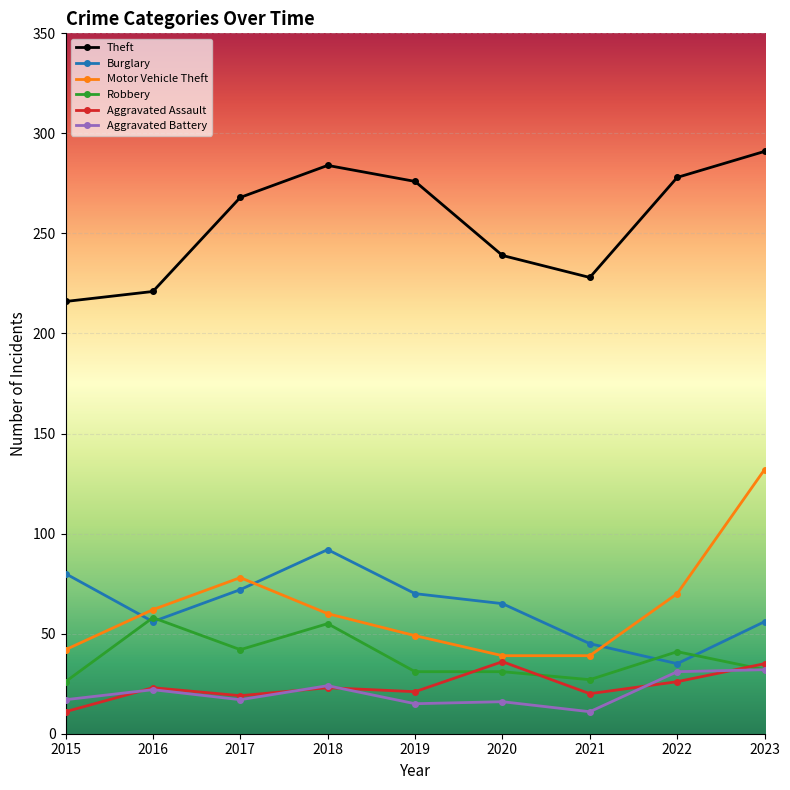

What is the spread (max minus min) of values at 2015?

205